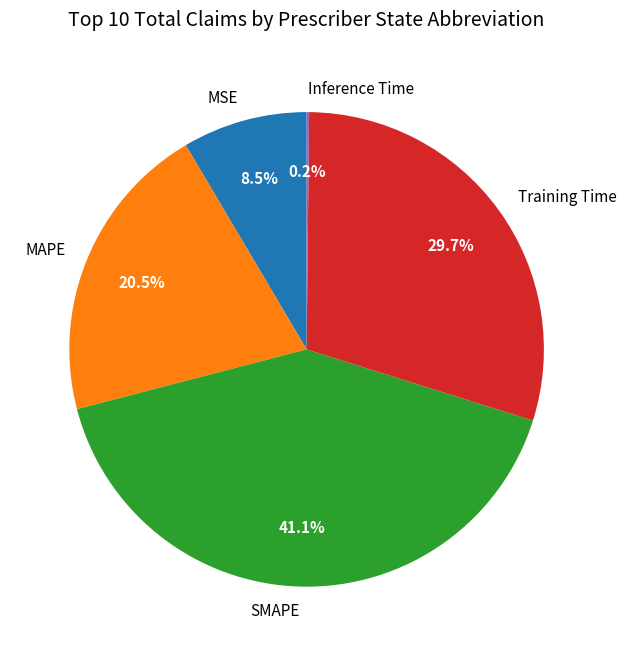

What portion of the pie excludes MAPE?

79.5%